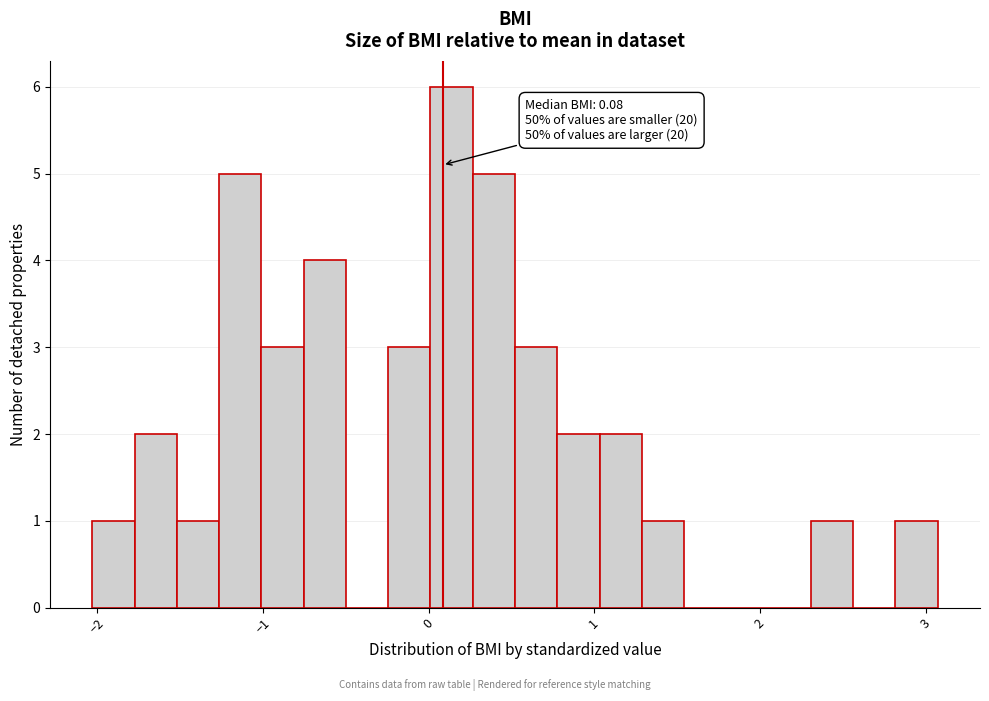

Around what value on the x-axis is the tallest bar? Give the approximate position of its centre, as read against the axis.

0.1